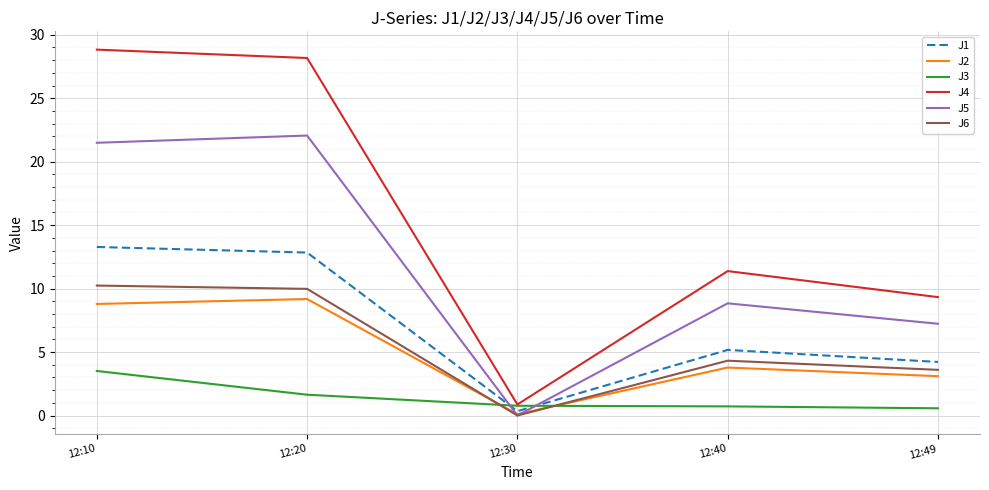

Which series has the widest spread of values?

J4